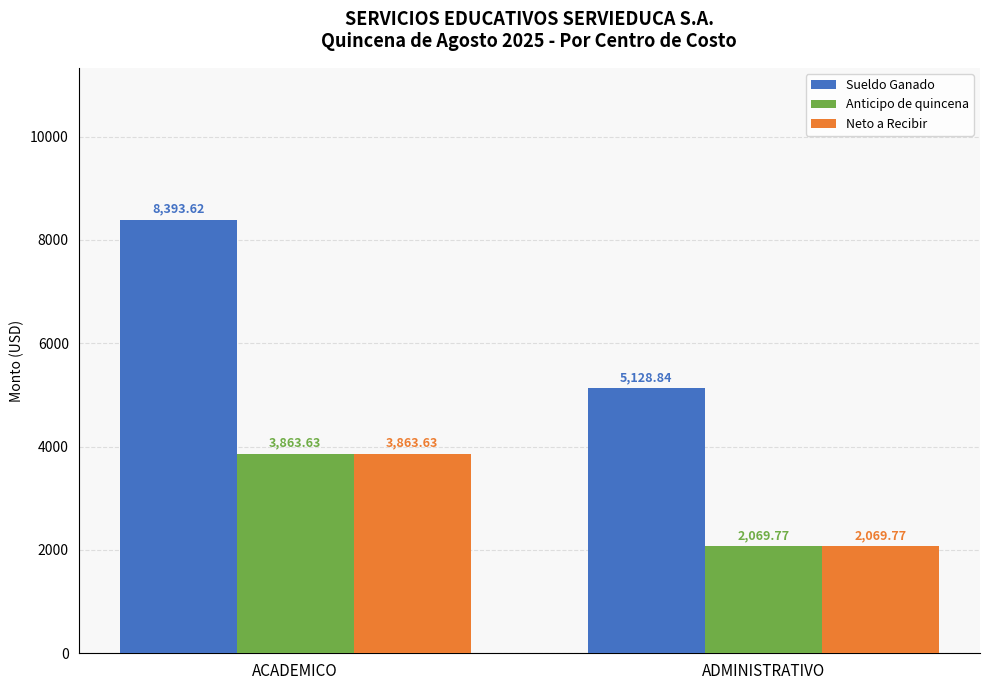

True or false: Sueldo Ganado has a value of 5128.8 at ADMINISTRATIVO.

True